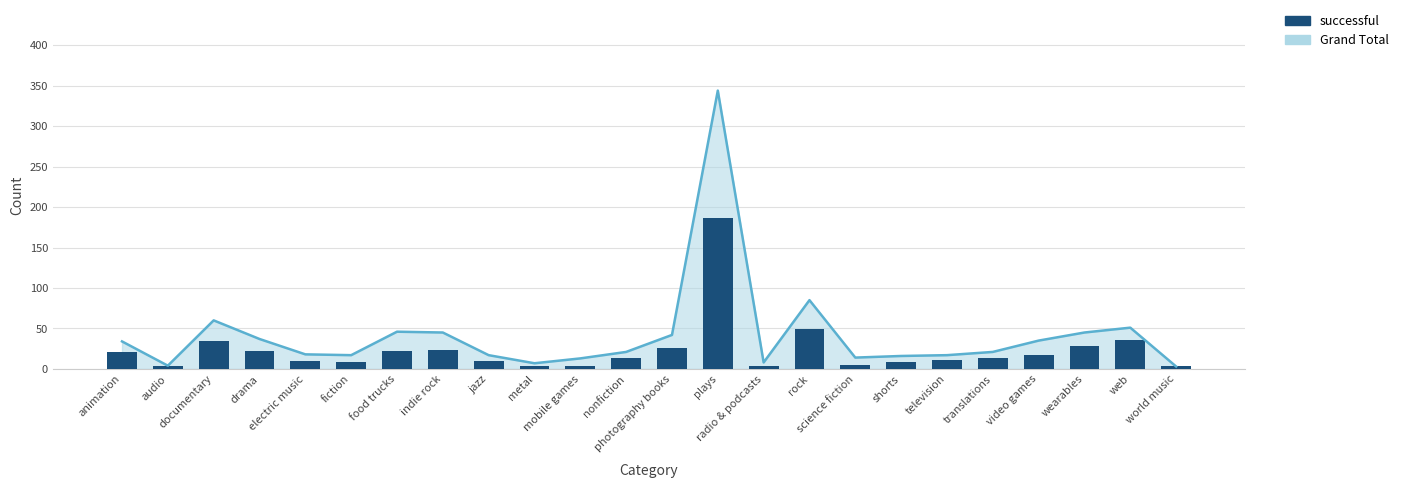

Rank the categories by value from highest to lowest.

plays, rock, web, documentary, wearables, photography books, indie rock, drama, food trucks, animation, video games, translations, nonfiction, television, electric music, jazz, fiction, shorts, science fiction, audio, metal, mobile games, radio & podcasts, world music